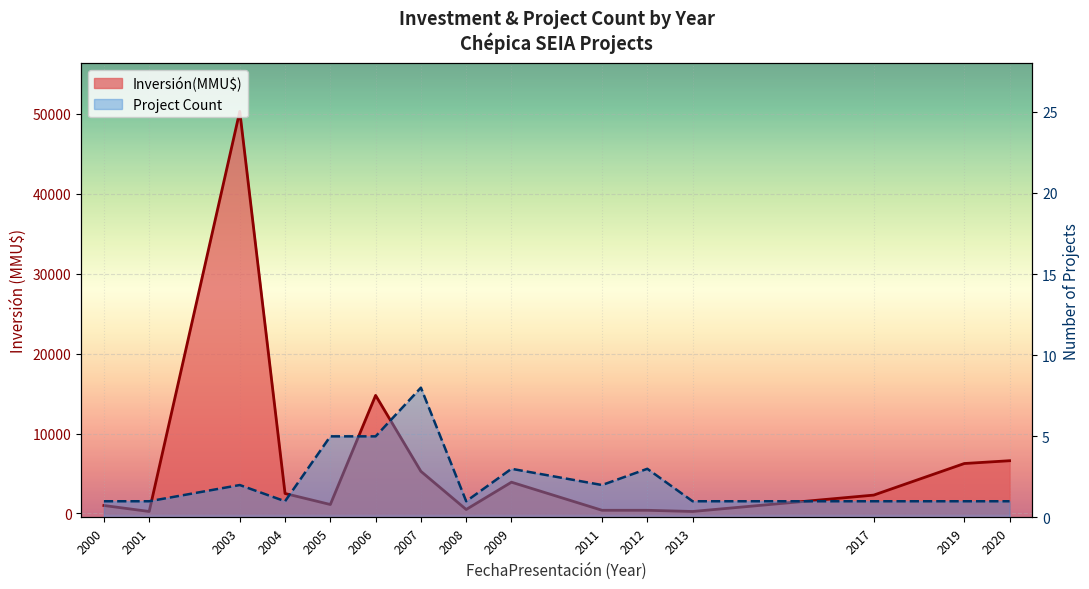

Reading left to right, extract all data points from this chart.

Inversión(MMU$) line: 2000=1000	2001=250	2003=50300	2004=2500	2005=1122	2006=14772	2007=5271	2008=500	2009=3914	2011=400	2012=400	2013=250	2017=2300	2019=6250	2020=6600
Project Count line: 2000=1	2001=1	2003=2	2004=1	2005=5	2006=5	2007=8	2008=1	2009=3	2011=2	2012=3	2013=1	2017=1	2019=1	2020=1